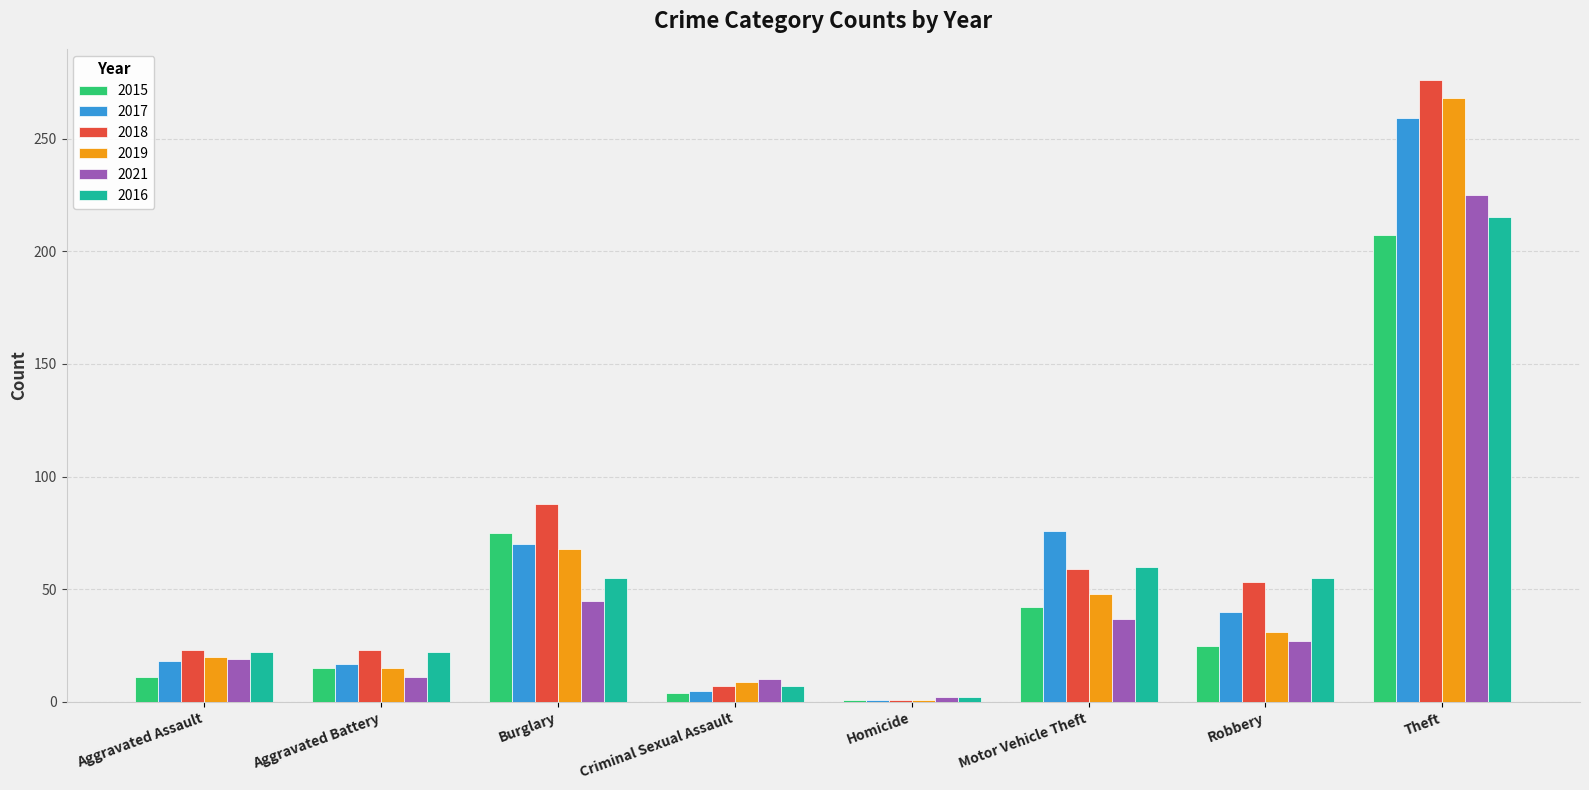

What is the label of the 3rd bar from the right?

Motor Vehicle Theft